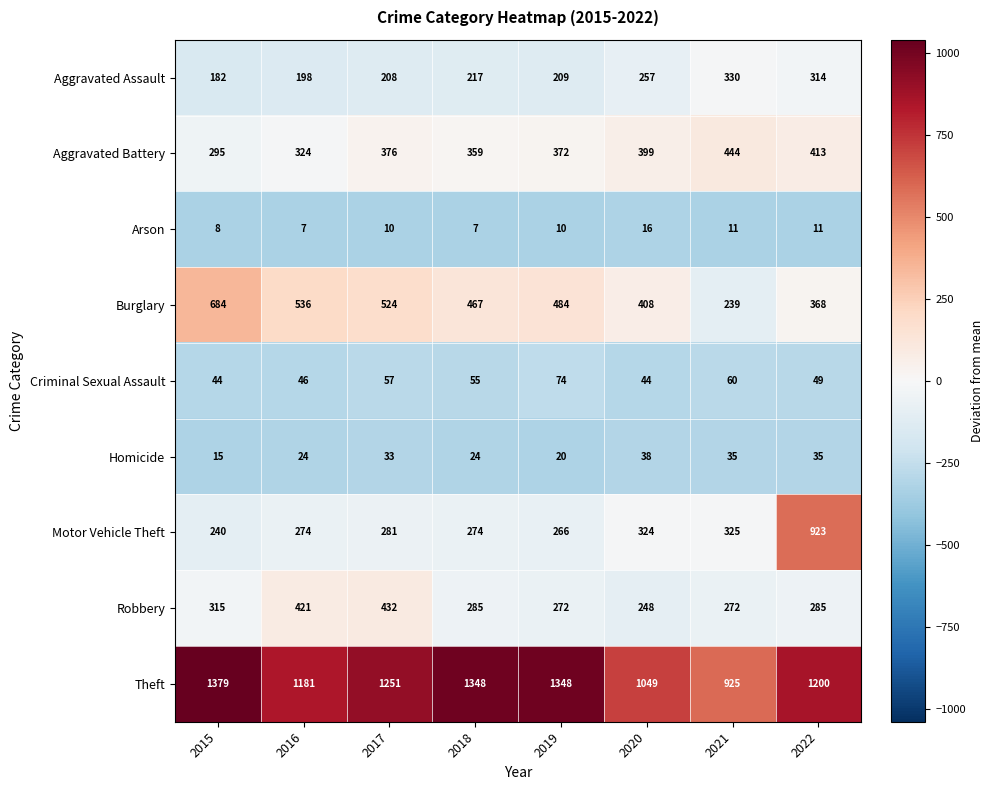

What is the total value across all series at 2020?

2783